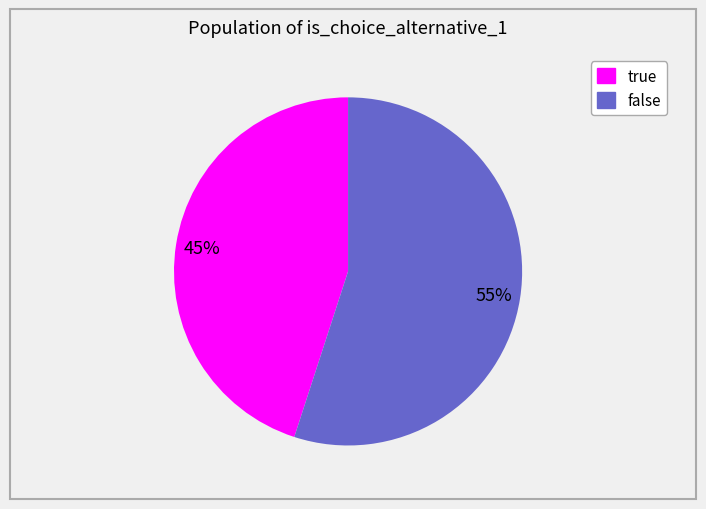

True or false: false accounts for 55% of the total.

True